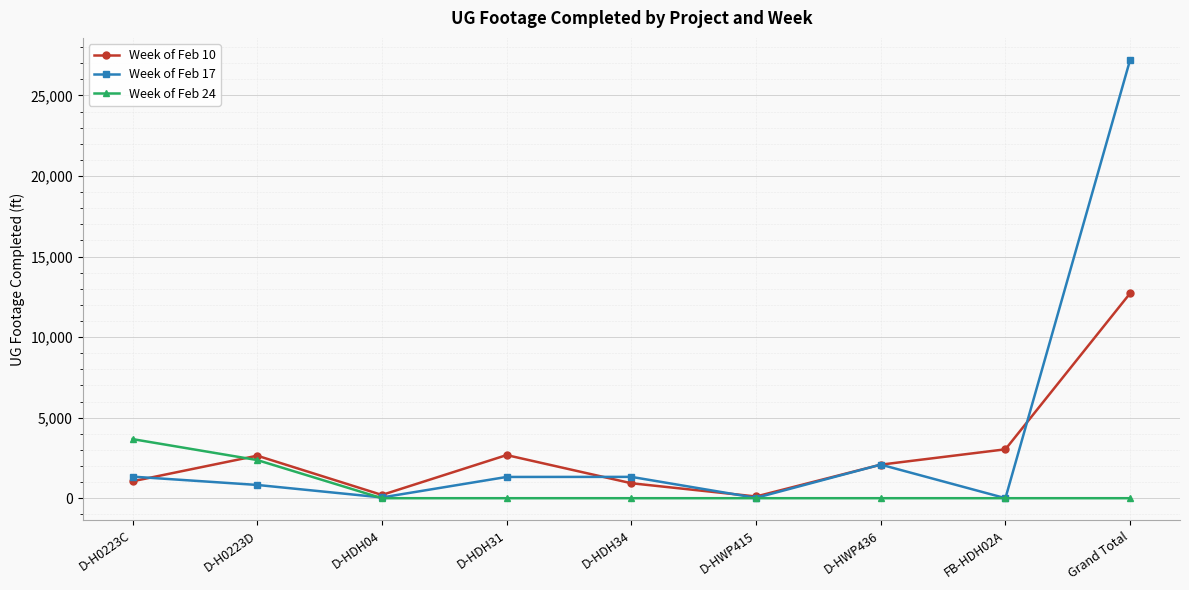

Which category has the highest value across all series?

Grand Total